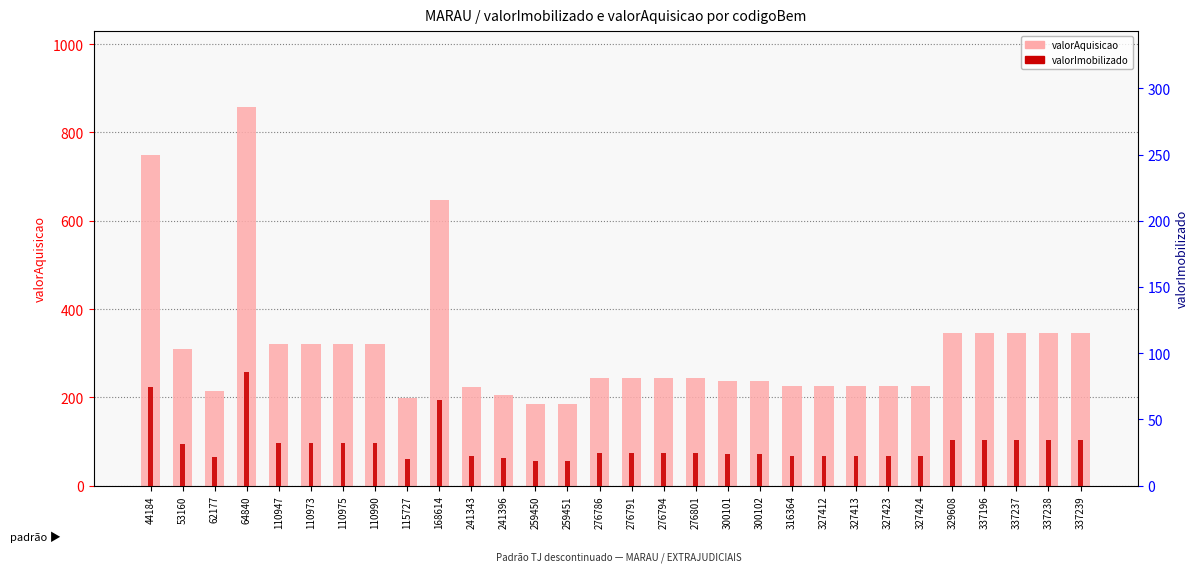

What are all the series names shown in the legend?

valorAquisicao, valorImobilizado